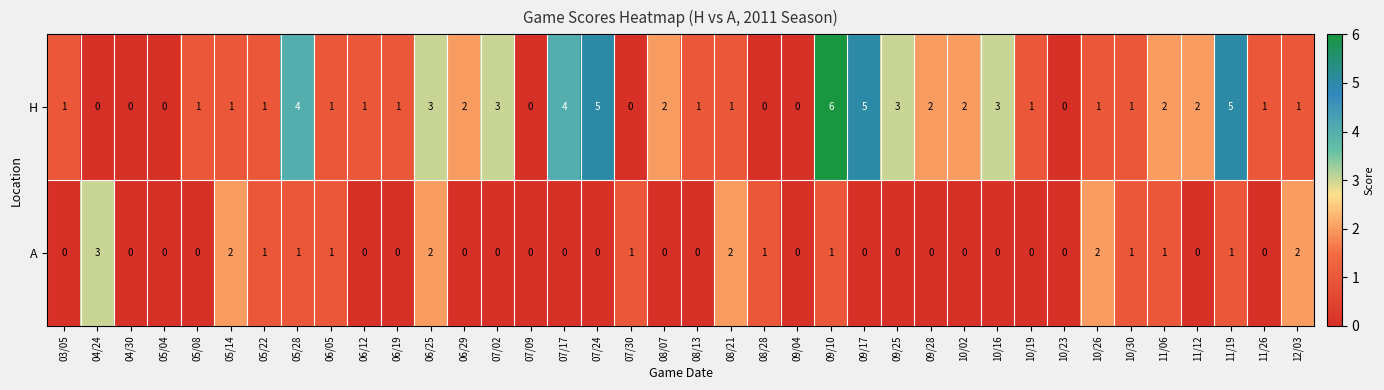

At which category is the sum across all series the highest?

09/10